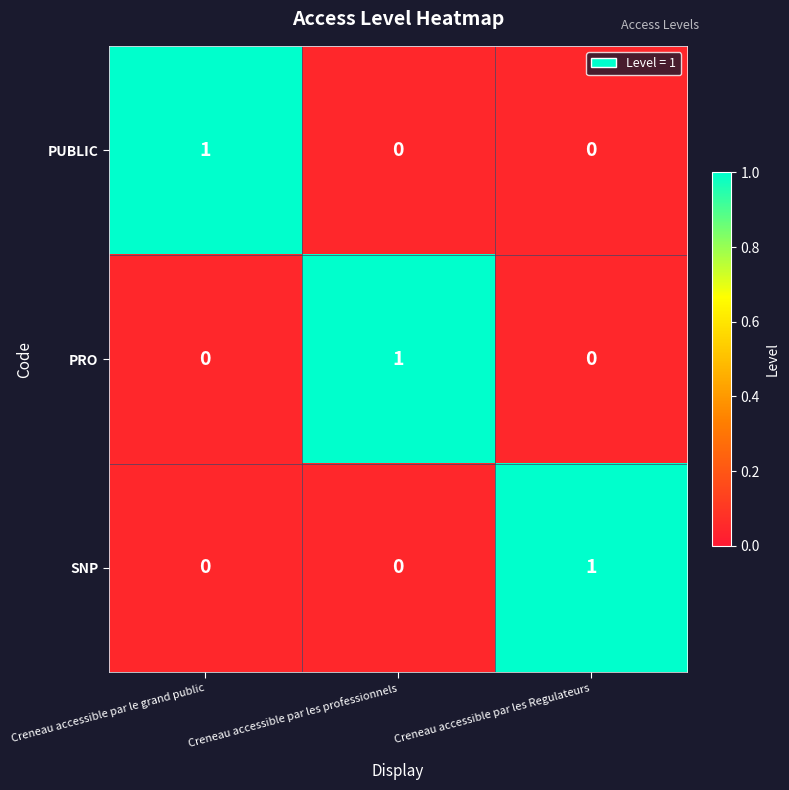

How many PUBLIC values are between 0 and 1?

3